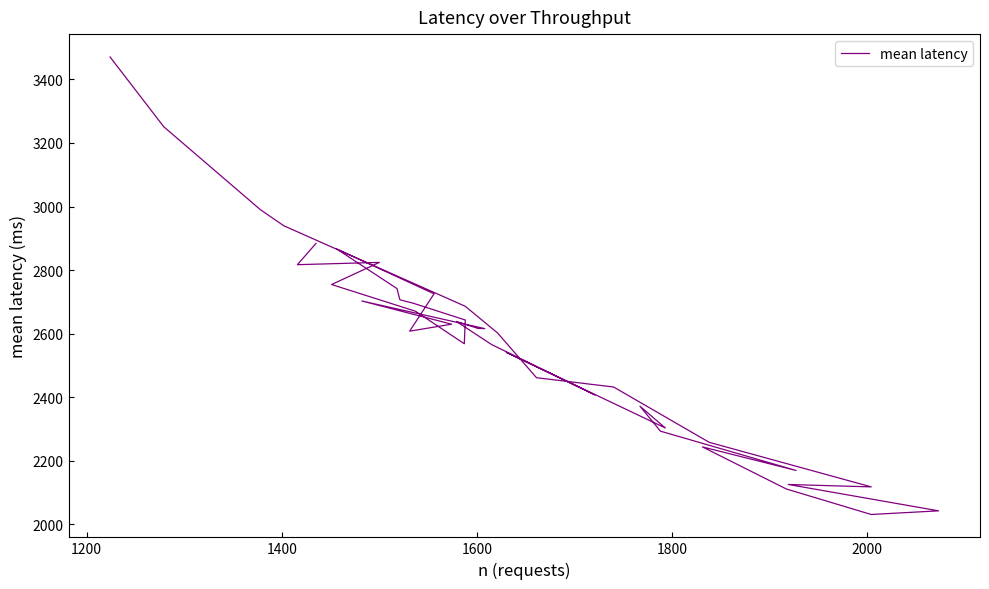

What is the average value?

2577.7